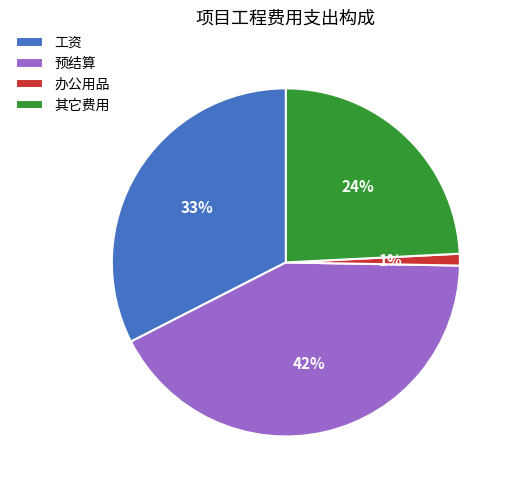

Is there a majority slice in this chart?

No